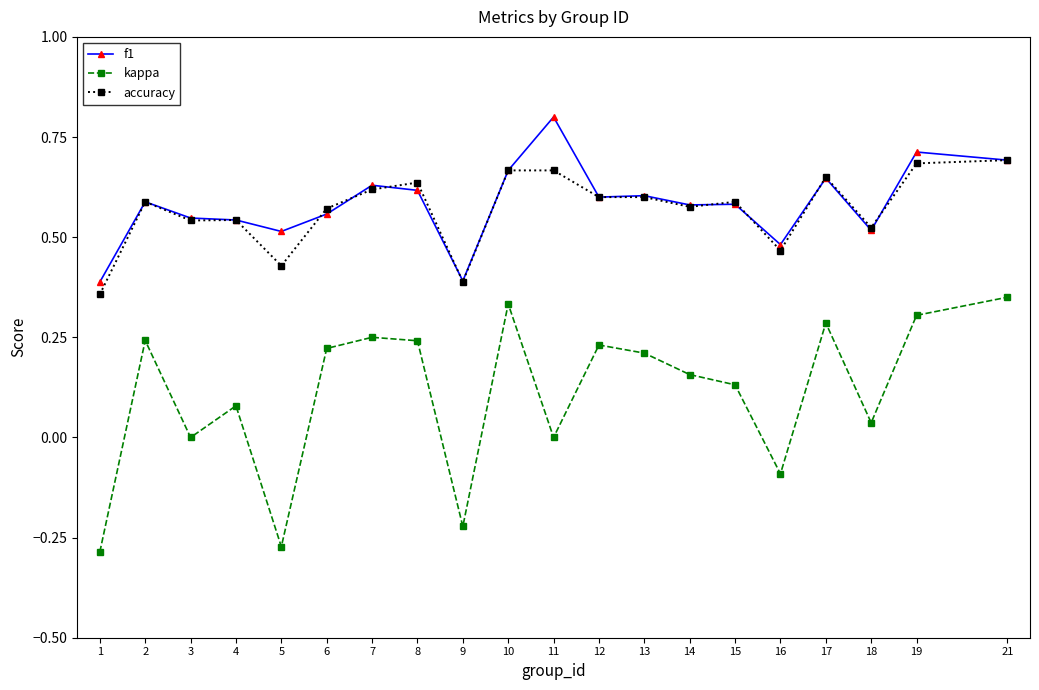

True or false: f1 and kappa intersect in this chart.

False